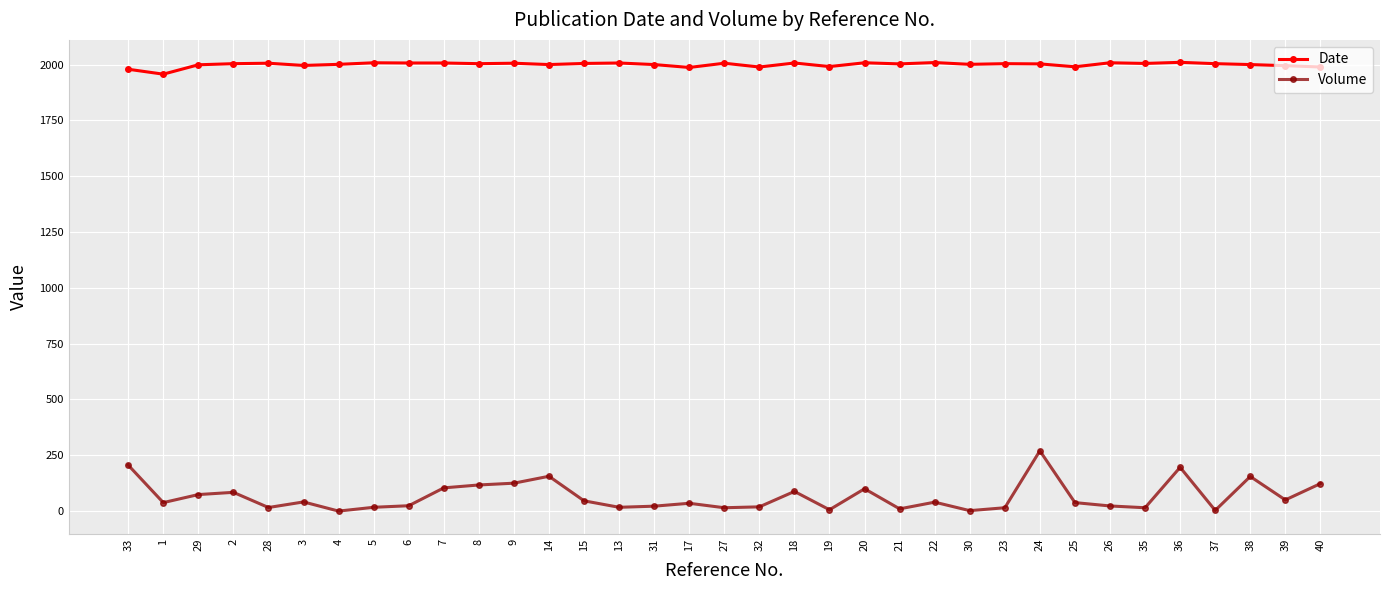

Count the number of data series in this chart.

2